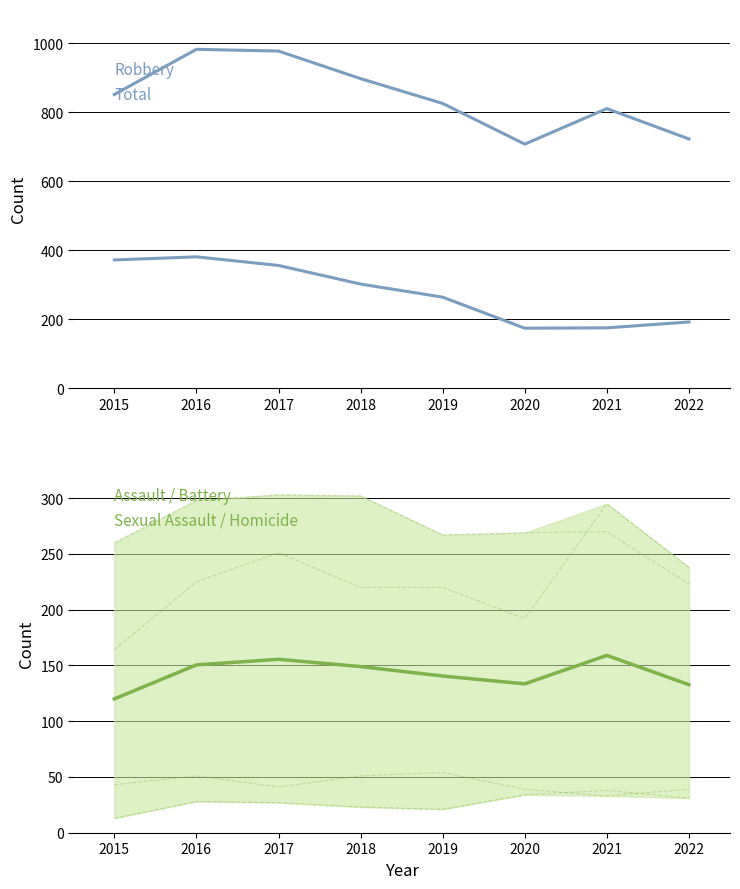

Where is the first local minimum for Total?

2020